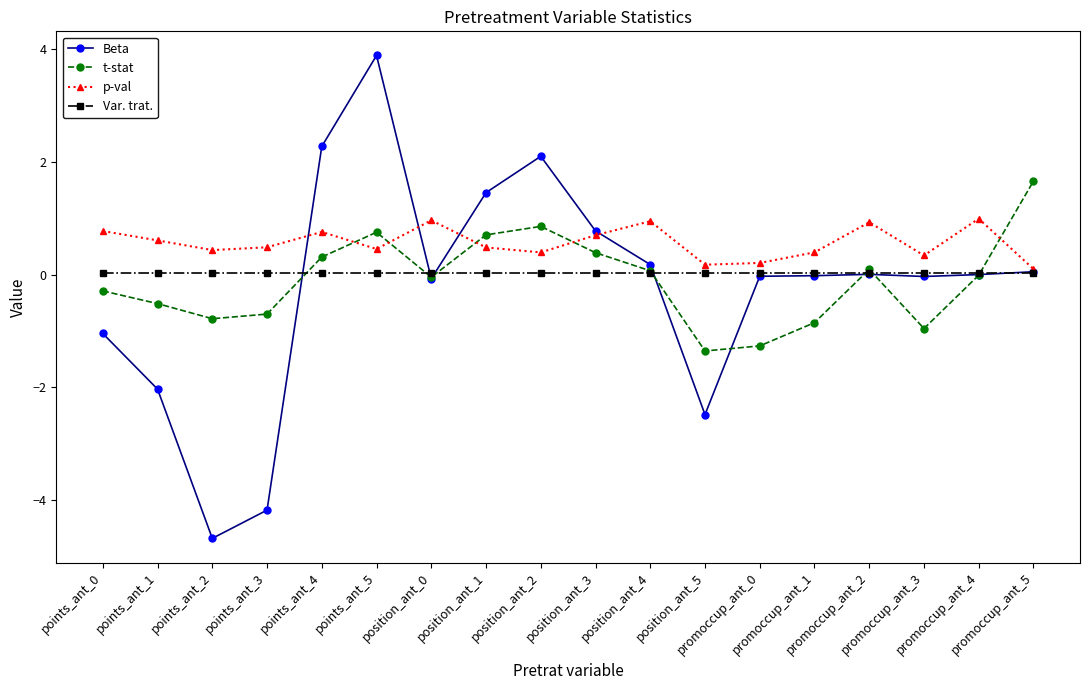

Which series has the largest range (max minus min)?

Beta